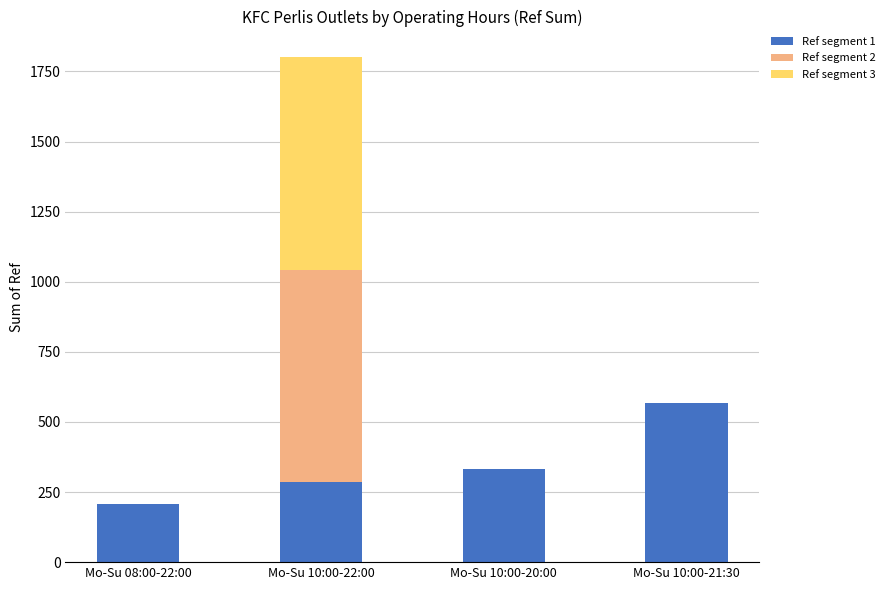

The value of Ref segment 1 at Mo-Su 08:00-22:00 is 206. True or false?

True